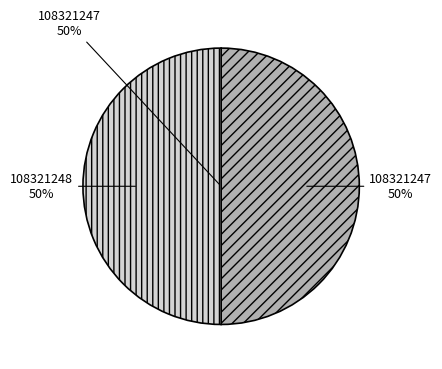

Which slice is the largest?

108321248